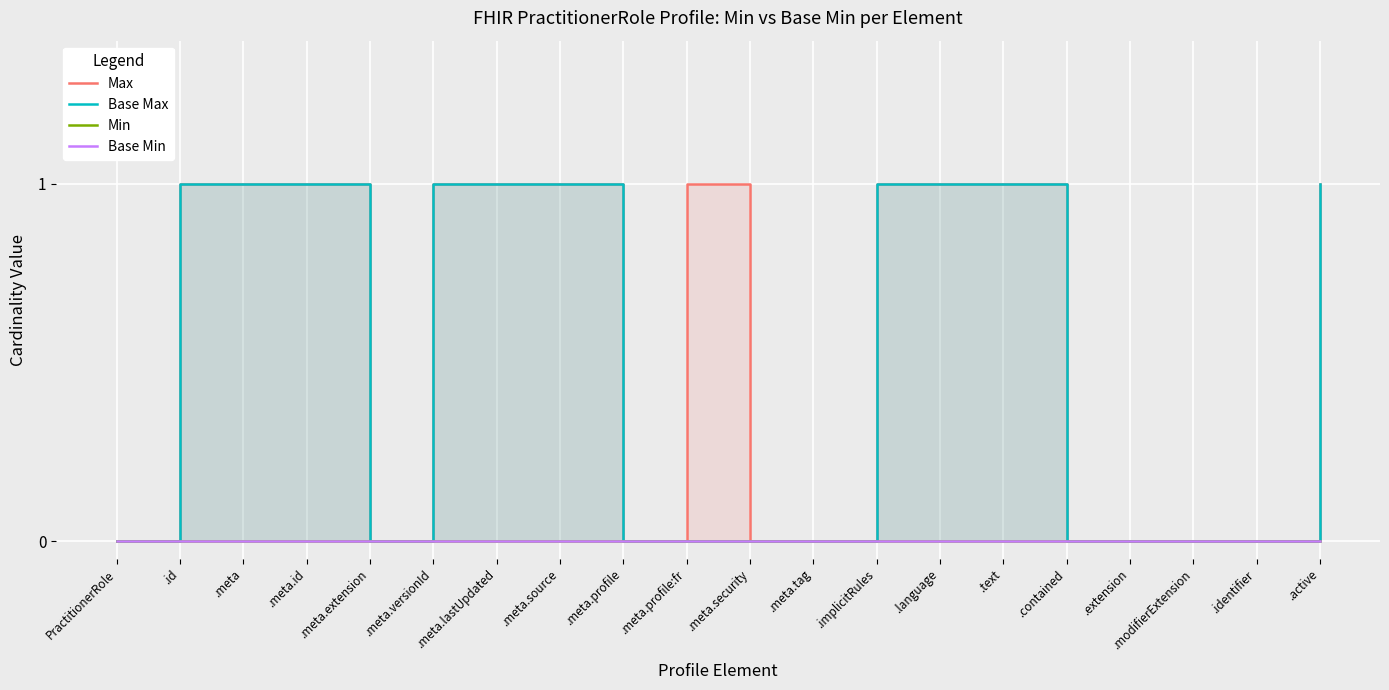

True or false: Base Min and Min intersect in this chart.

False